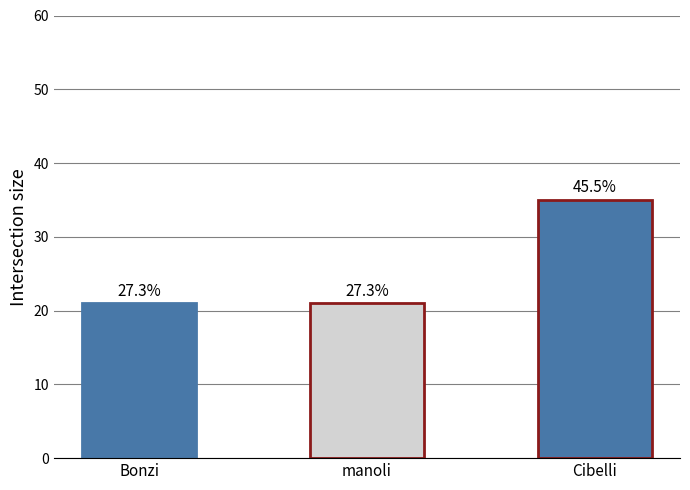

Which label corresponds to the smallest value in the chart?

Bonzi